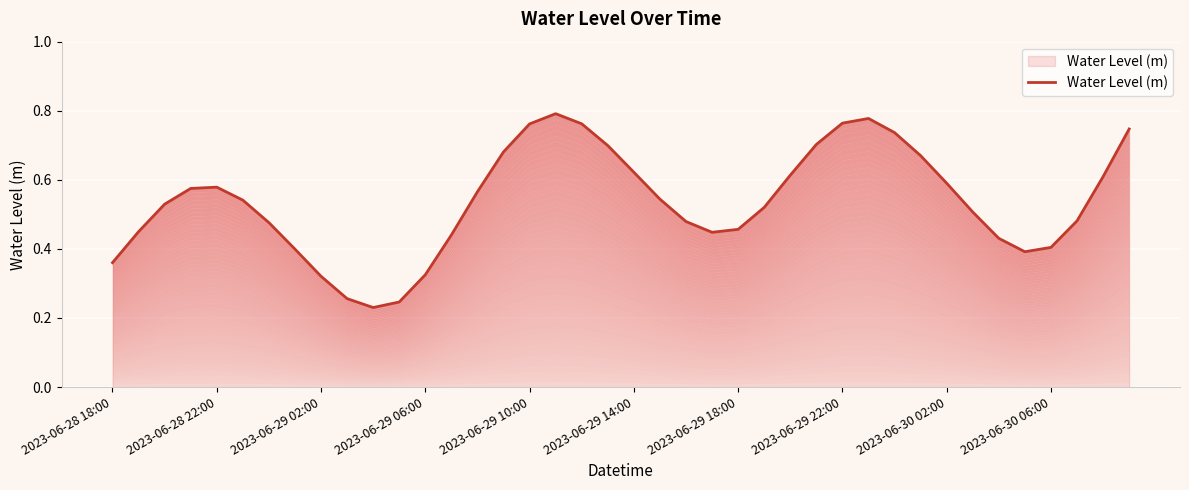

How many lines are shown in the chart?

1